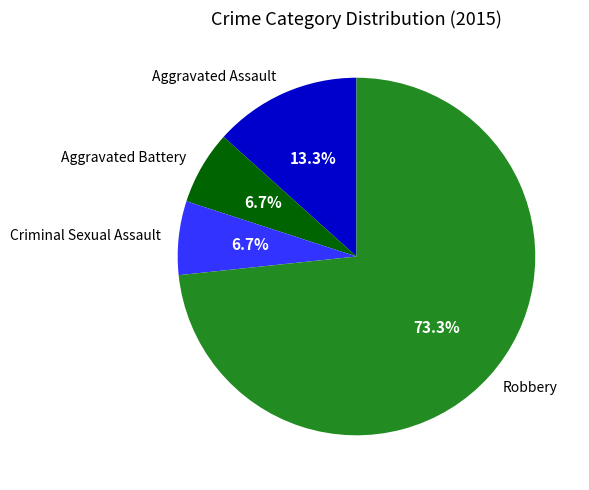

Which category has the biggest portion of the pie?

Robbery